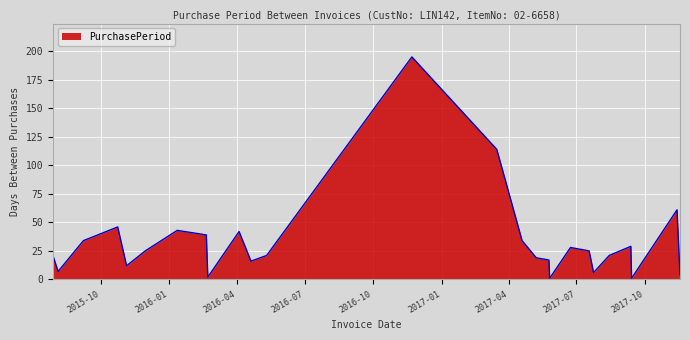

What is the difference between the maximum and minimum values?

194